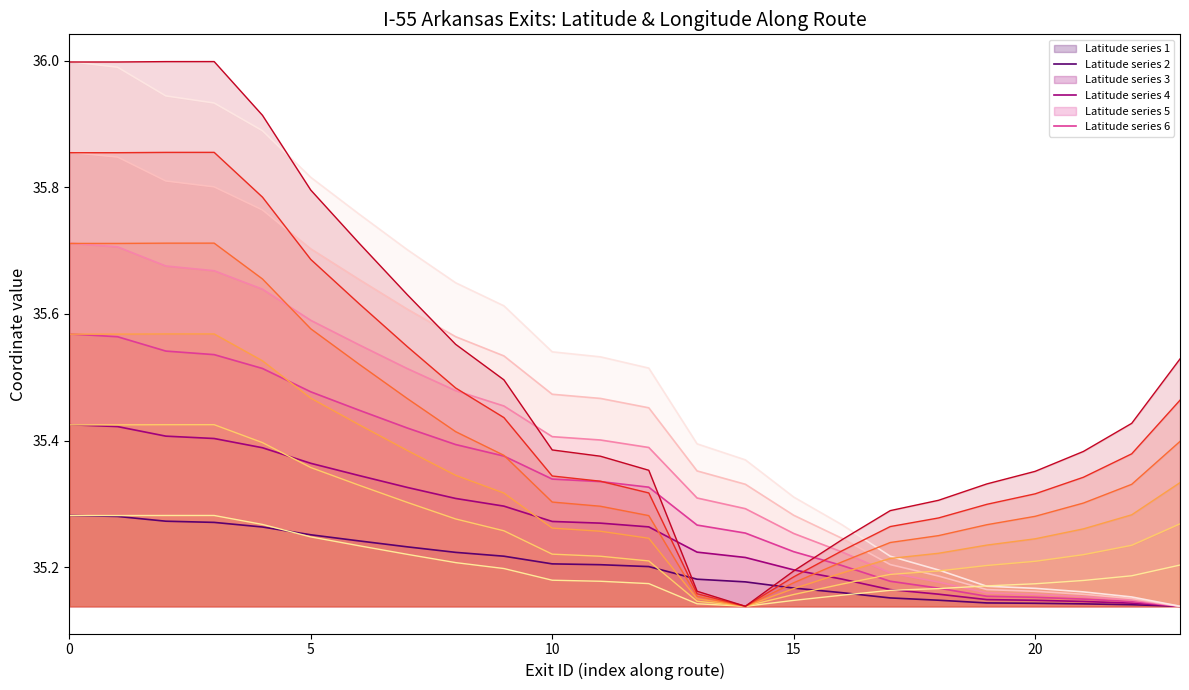

Is it true that longitude equals 35.2 at 11?

True